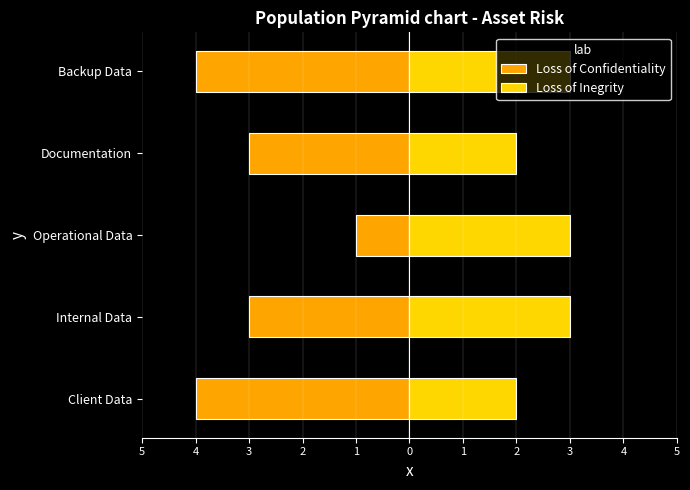

What are all the series names shown in the legend?

Loss of Confidentiality, Loss of Inegrity